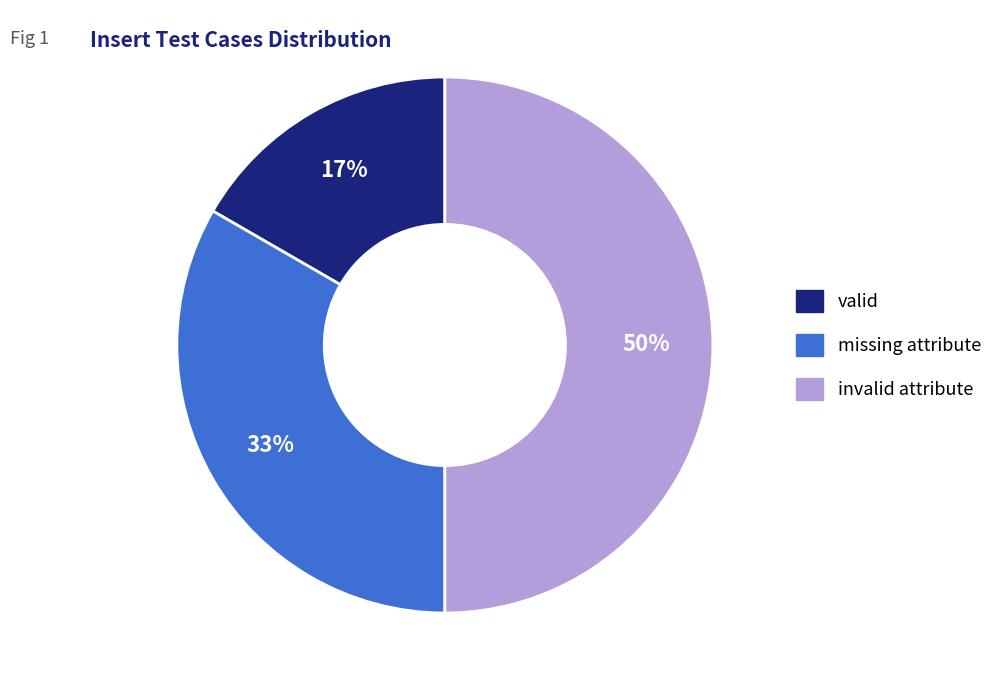

Approximately how many times larger is the value at invalid attribute compared to missing attribute?

1.5